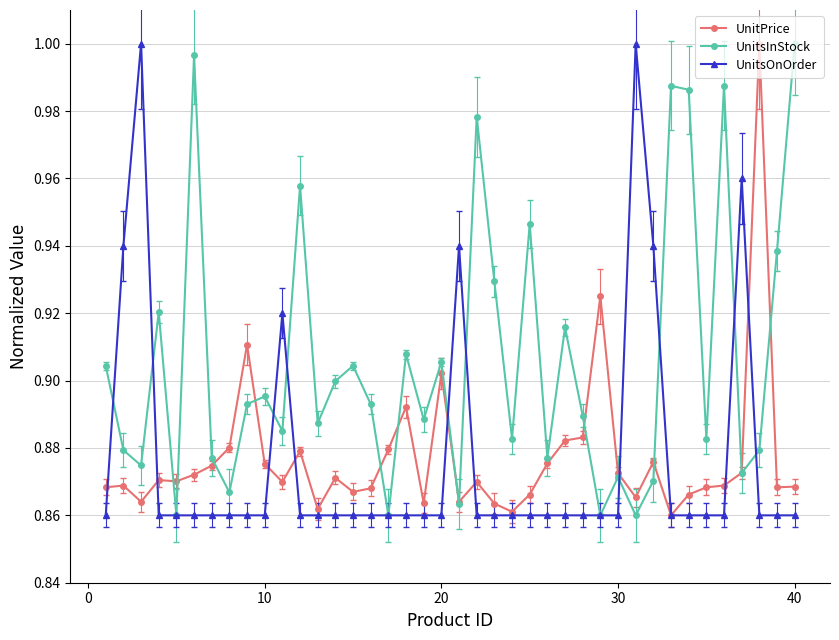

What are all the series names shown in the legend?

UnitPrice, UnitsInStock, UnitsOnOrder